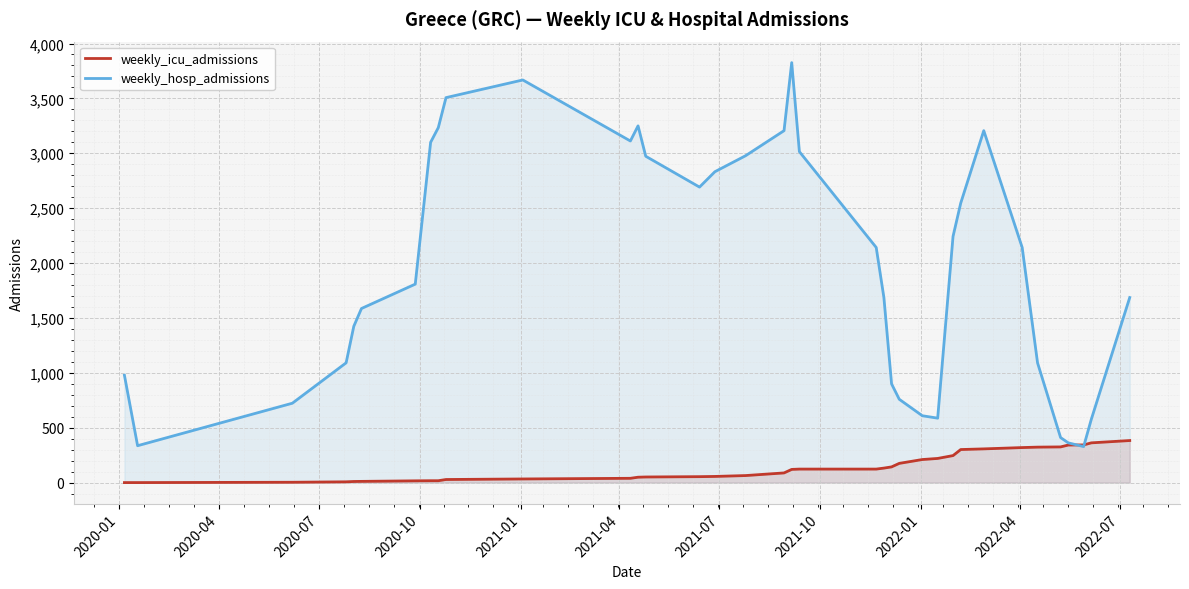

How many lines are shown in the chart?

2